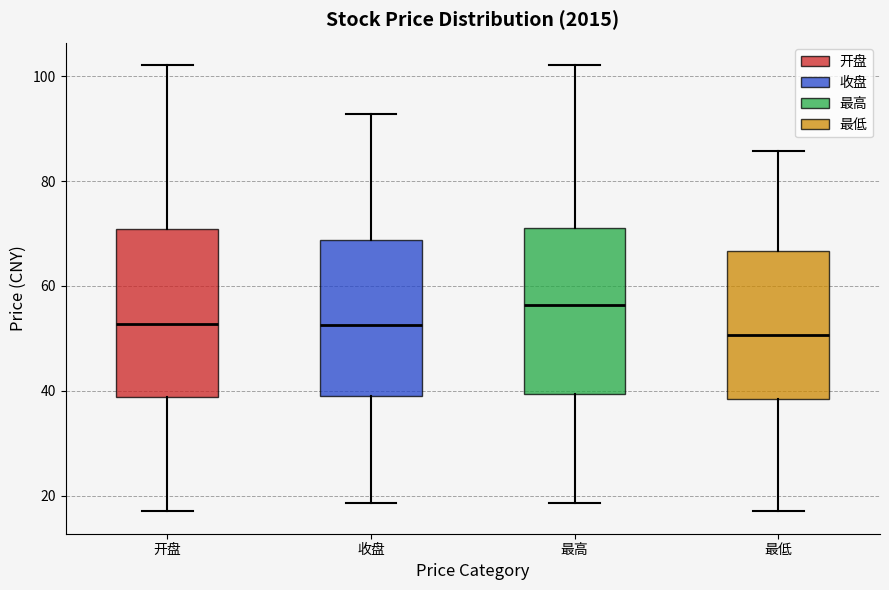

Reading left to right, transcribe this box plot: for each box, give where its median line is, the range the box spans, and where its two whiskers end, as read against the y-axis. The values are not printed on the chart, so give them approximately, as read against the axis.

开盘: median 52, box 38 to 70, whiskers 16 to 102
收盘: median 52, box 40 to 68, whiskers 18 to 92
最高: median 56, box 40 to 72, whiskers 18 to 102
最低: median 50, box 38 to 66, whiskers 16 to 86